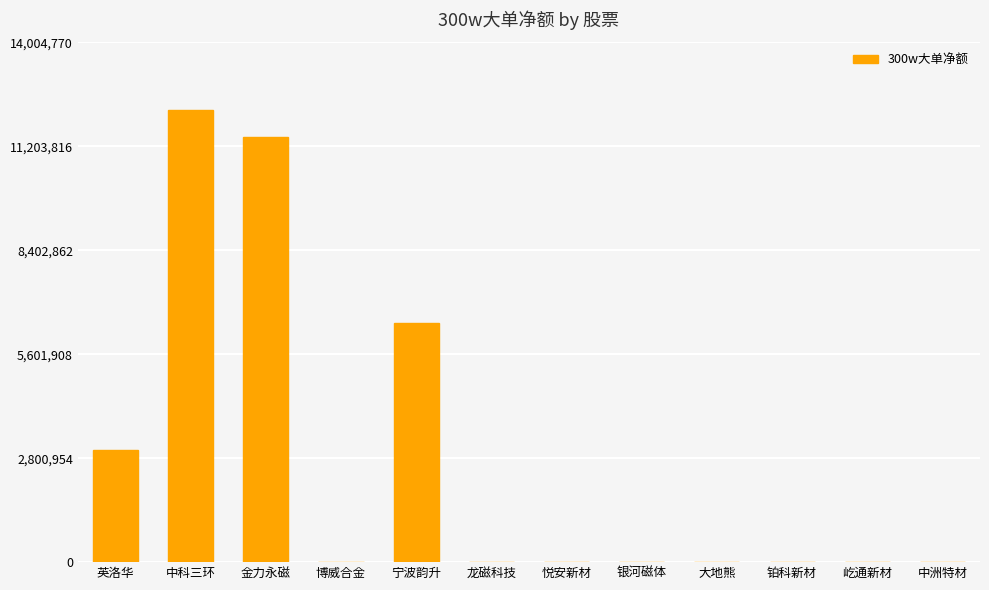

What is the approximate value at 宁波韵升?

6454330